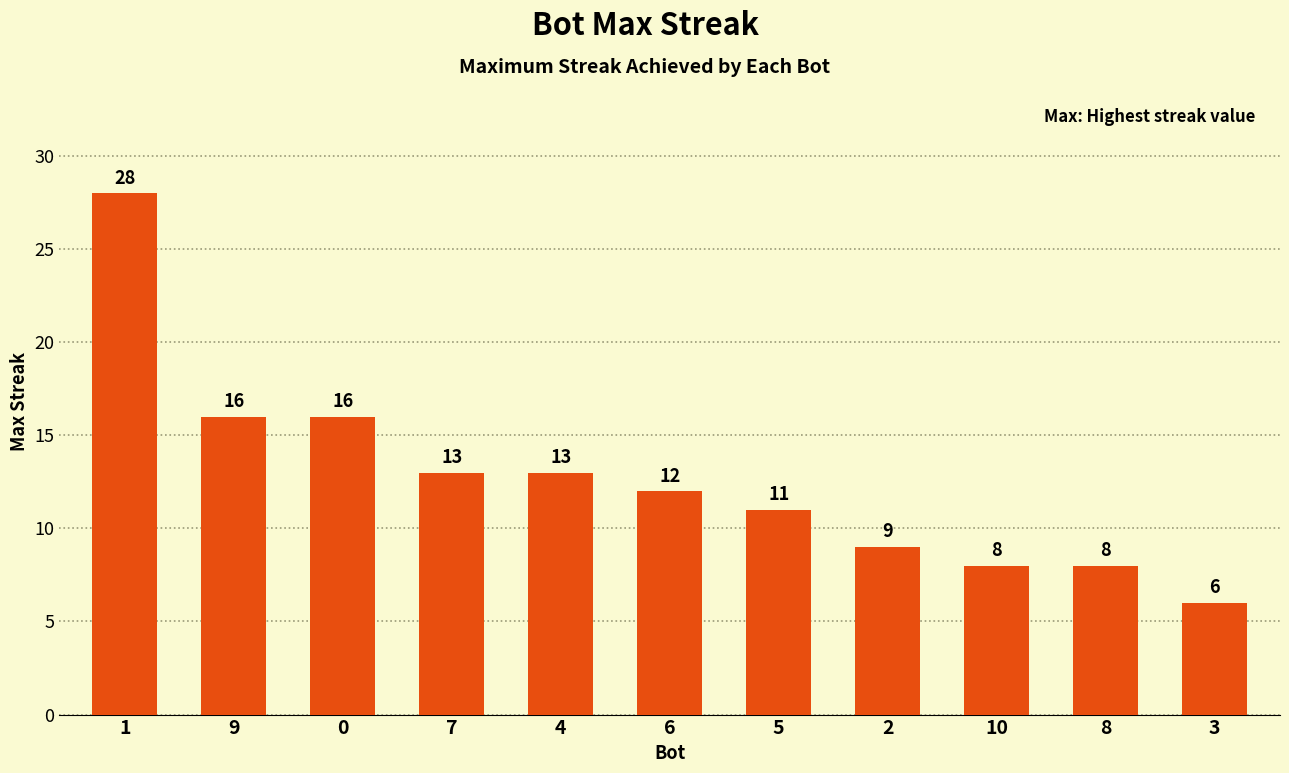

What is the smallest value displayed?

6